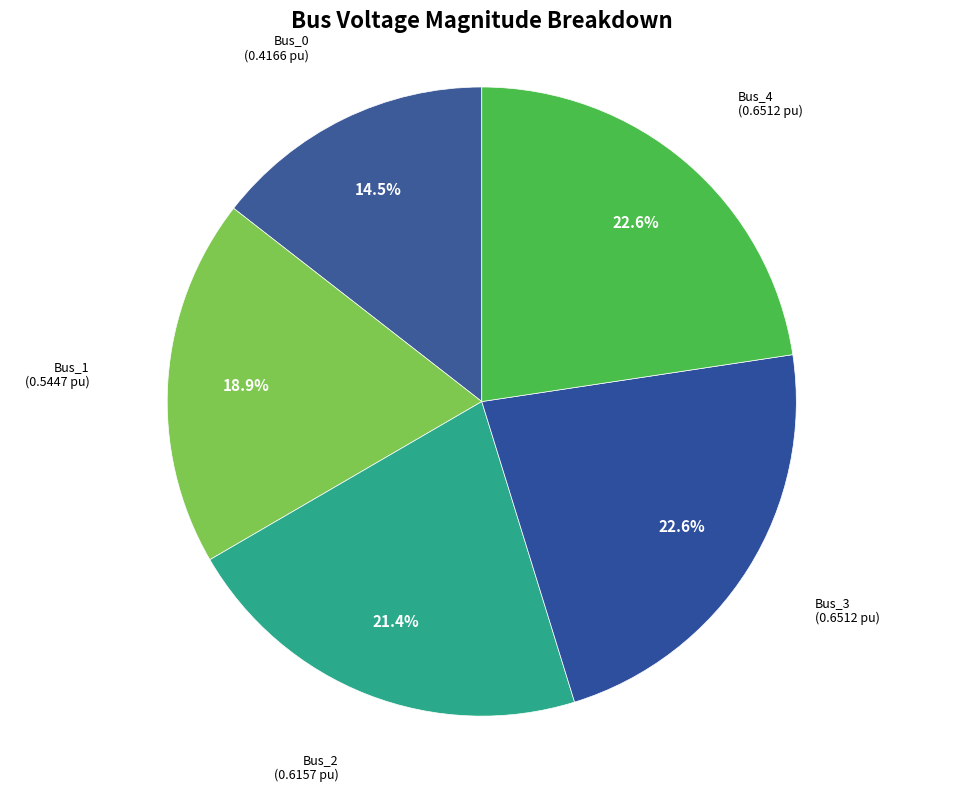

Combined, do Bus_1 and Bus_2 account for over 50%?

No